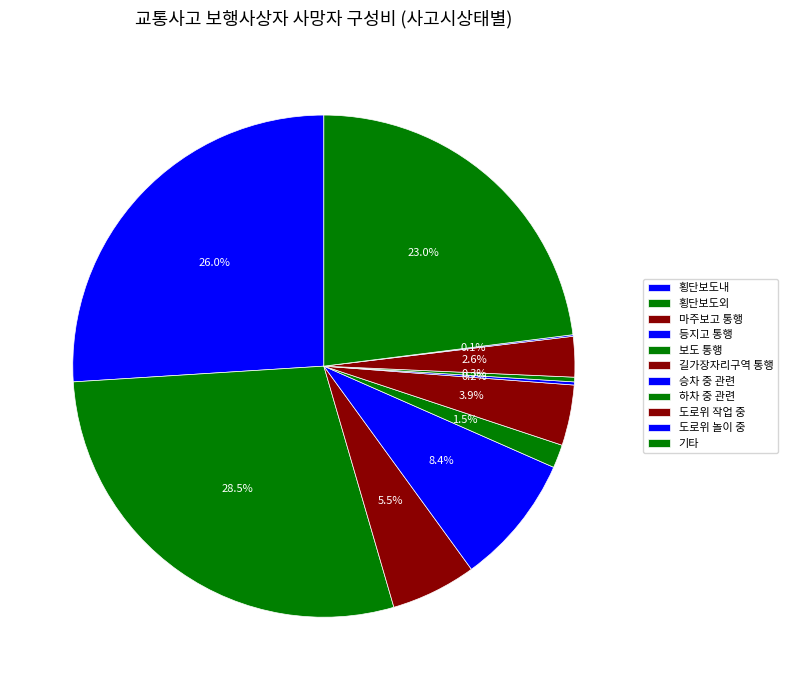

What percentage is the 등지고 통행 slice, to the nearest percent?

8%